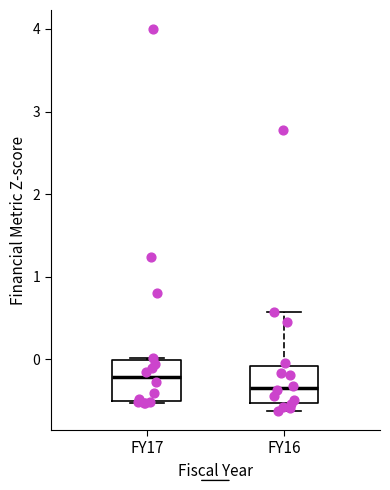

Which box's median line is the lowest?

FY16